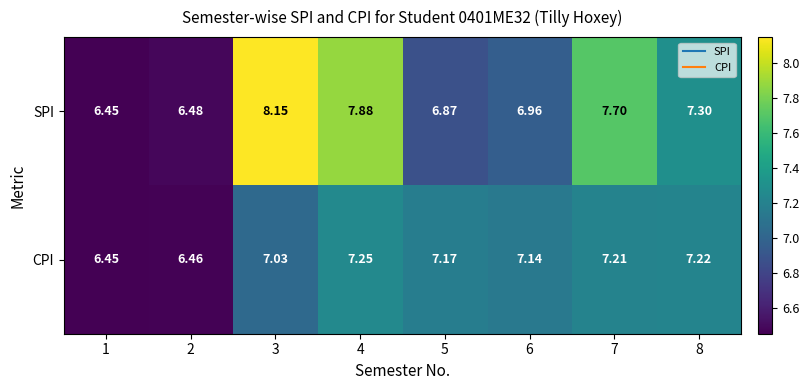

What is the total value across all series at 6?

14.1